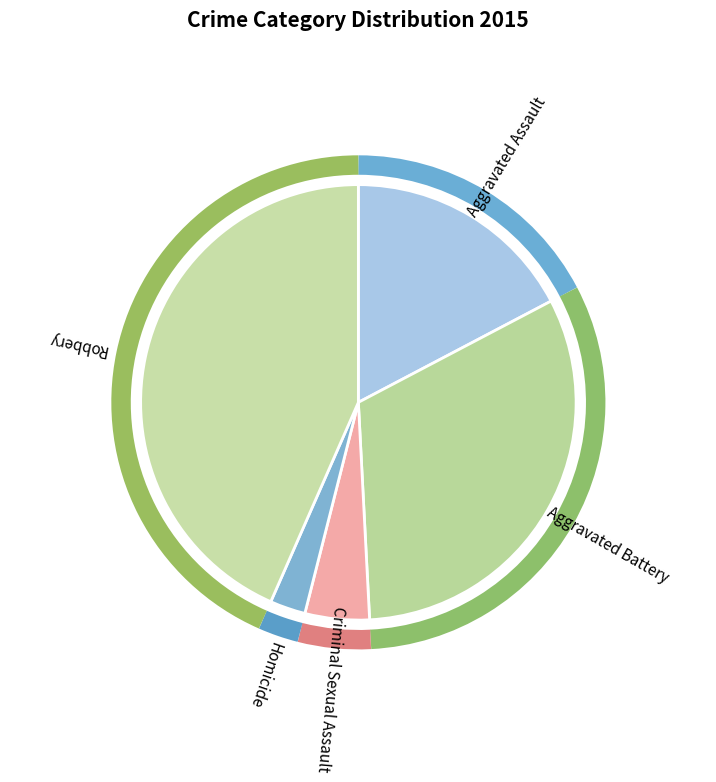

To the nearest percent, what is the average slice percentage?

20%